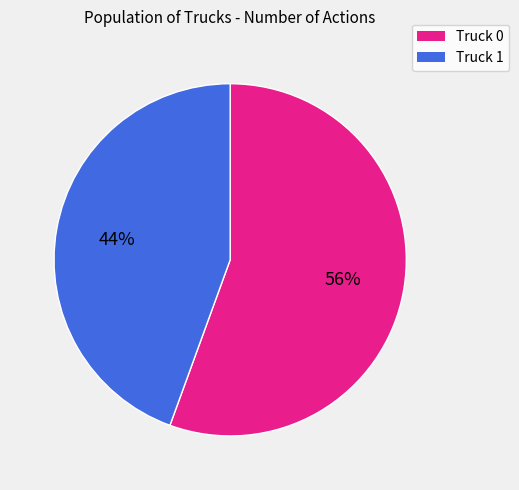

True or false: Truck 1 accounts for 36% of the total.

False